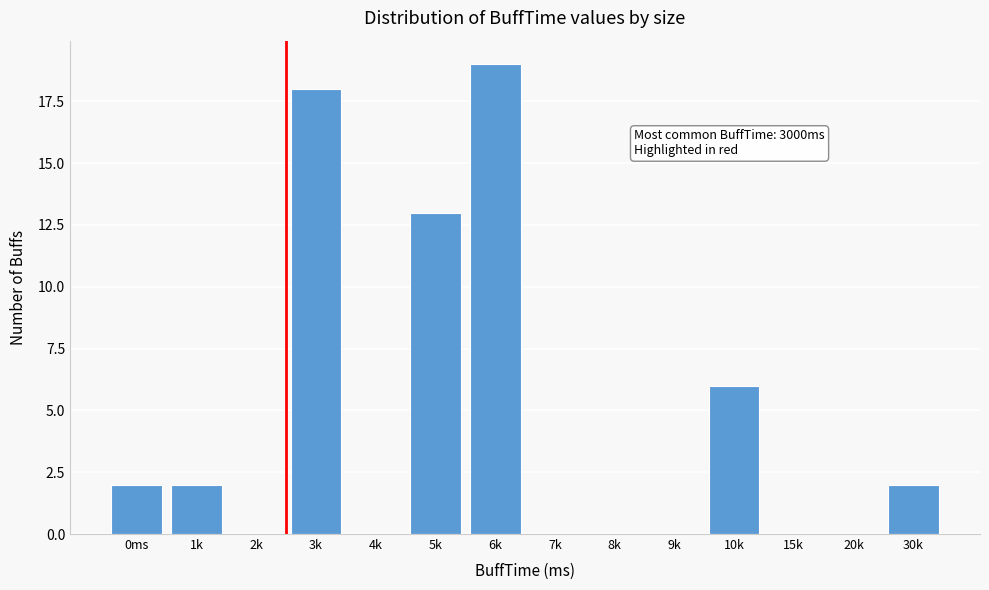

Reading right to left, list all the values displayed in this chart.

30k=2	20k=0	15k=0	10k=6	9k=0	8k=0	7k=0	6k=19	5k=13	4k=0	3k=18	2k=0	1k=2	0ms=2